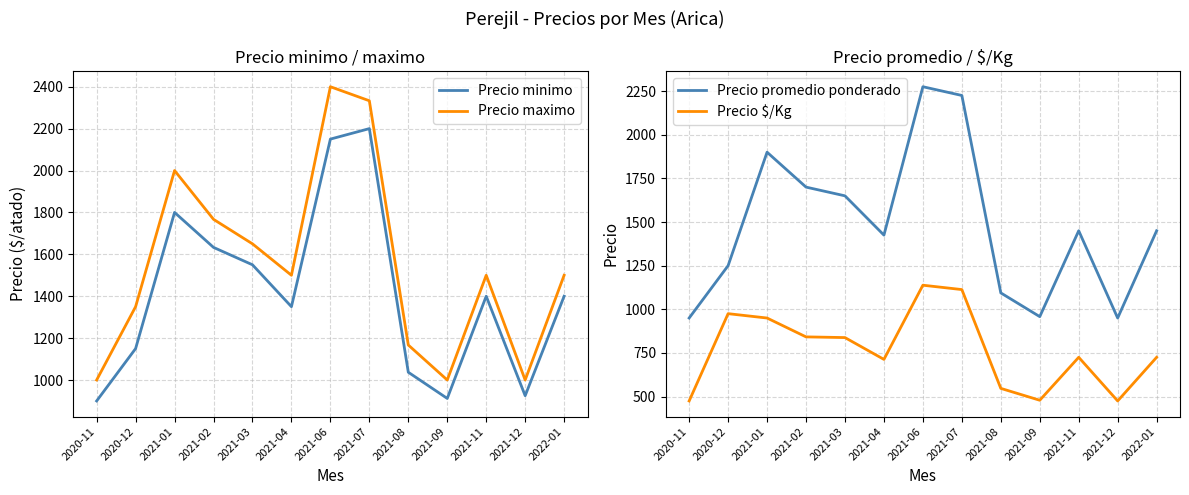

What is the minimum value shown in the chart?

475